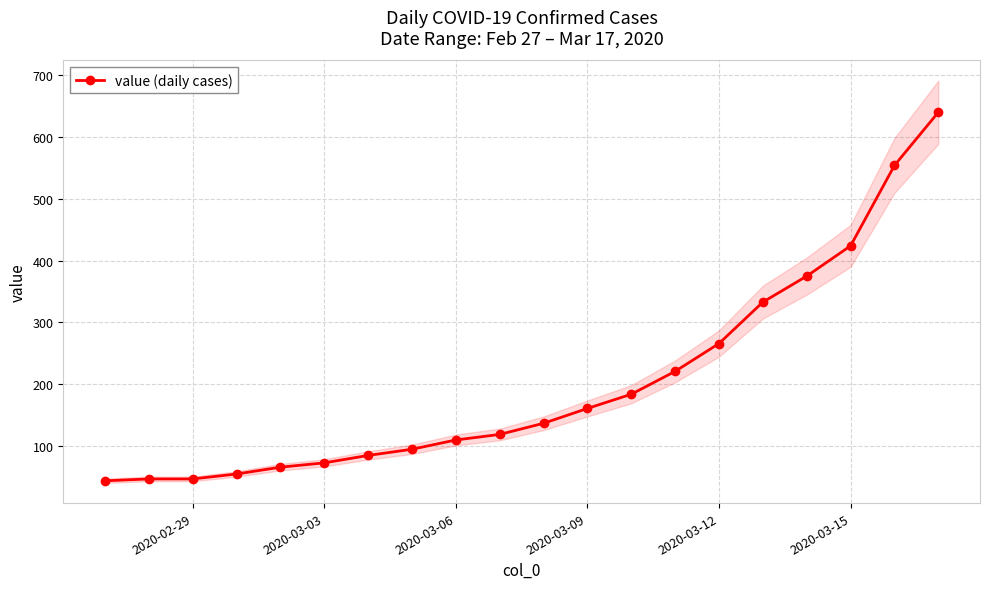

What is the highest value of the value (daily cases) series?

640